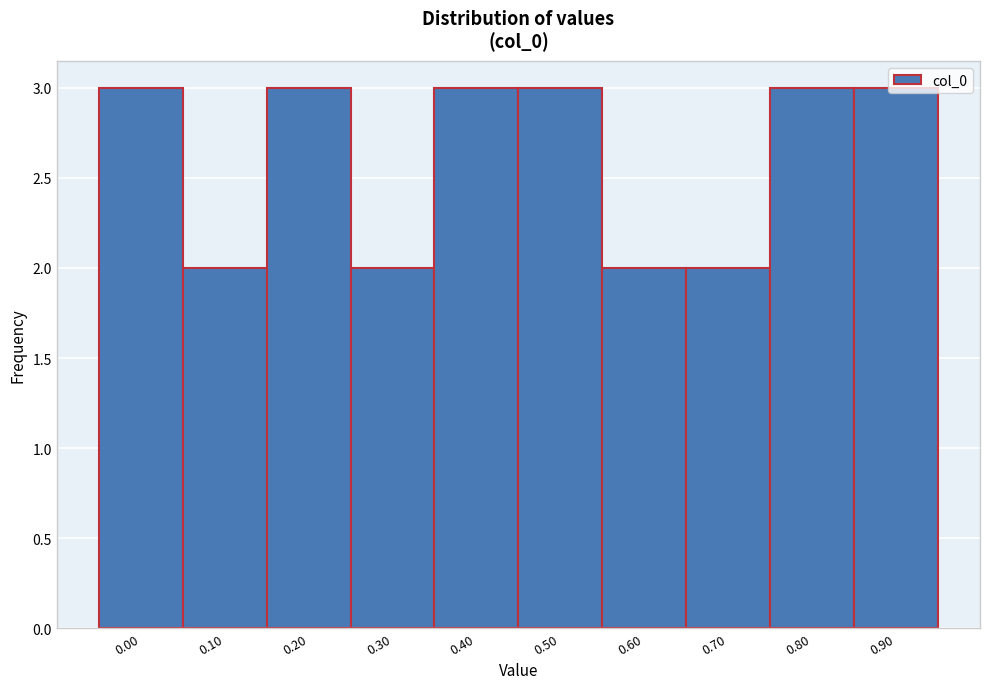

What is the value of the 10th bar from the left?

3